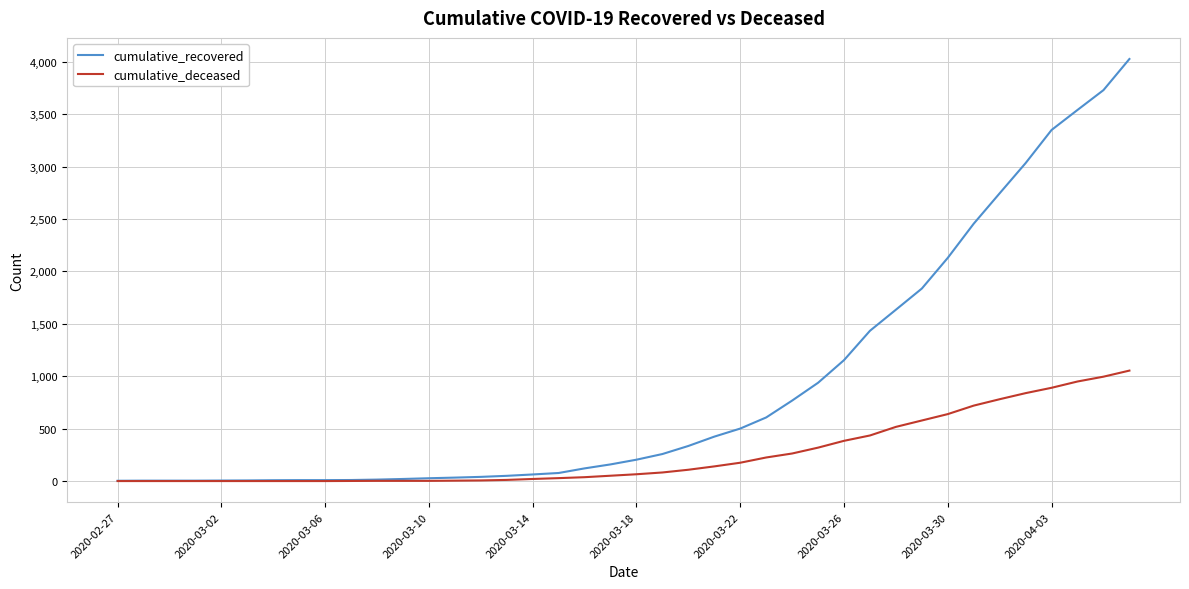

Which series has the widest spread of values?

cumulative_recovered